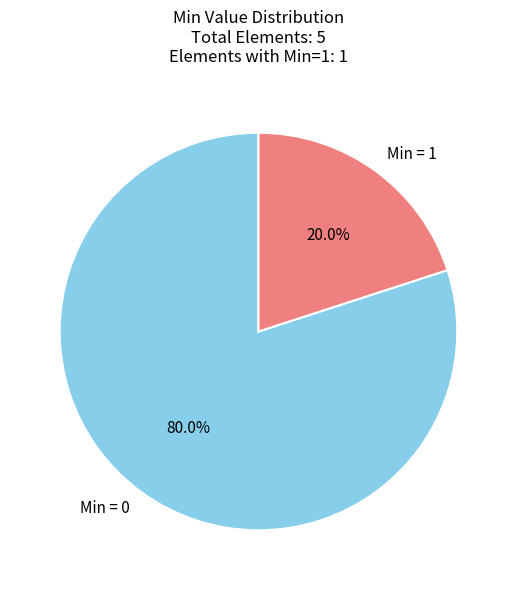

Does Min = 0 account for over 50% of the chart?

Yes